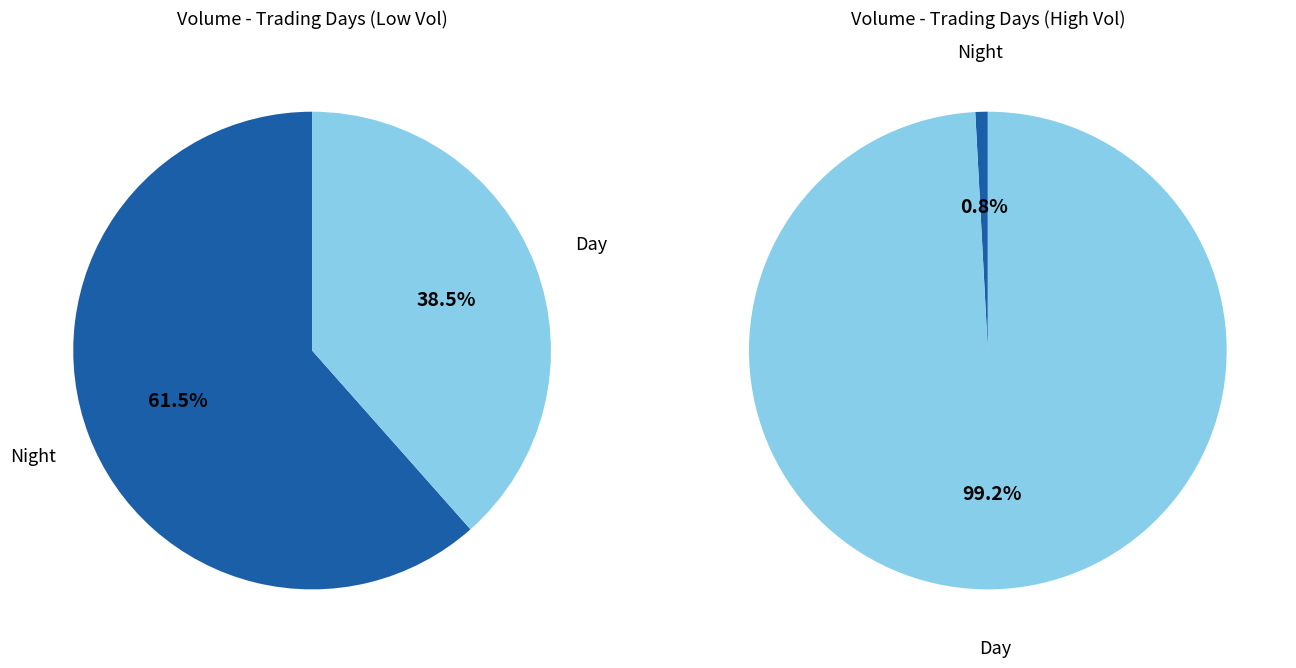

Is there a majority slice in this chart?

Yes